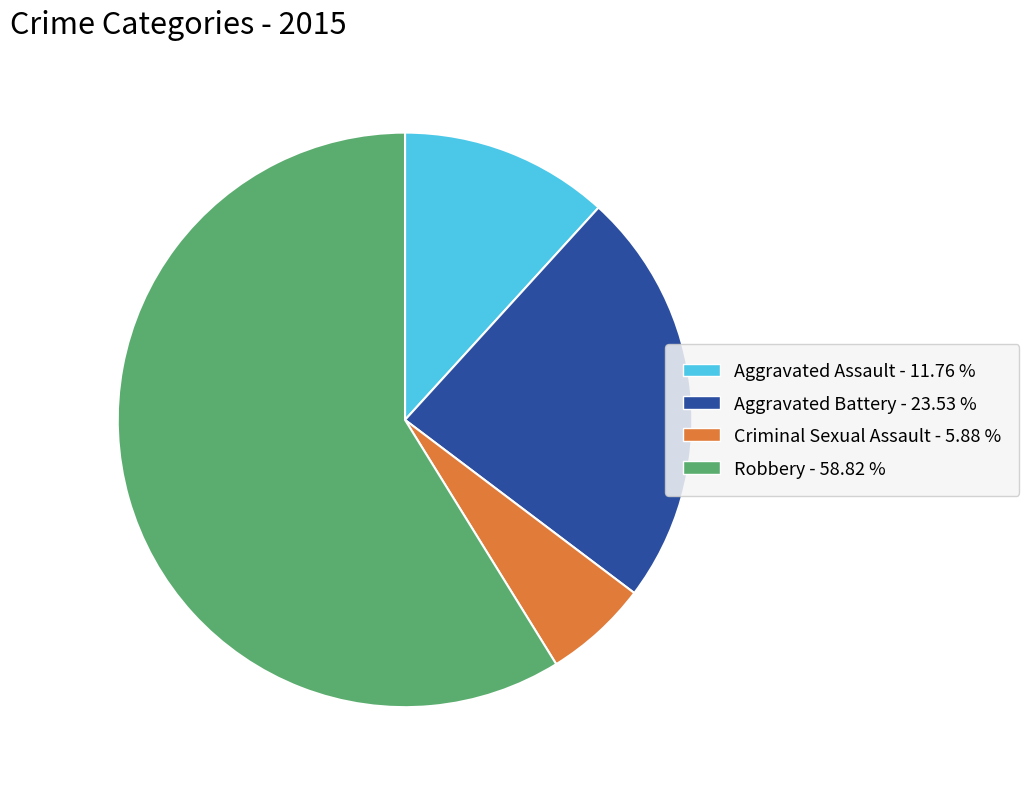

Between Criminal Sexual Assault and Aggravated Battery, which is larger?

Aggravated Battery